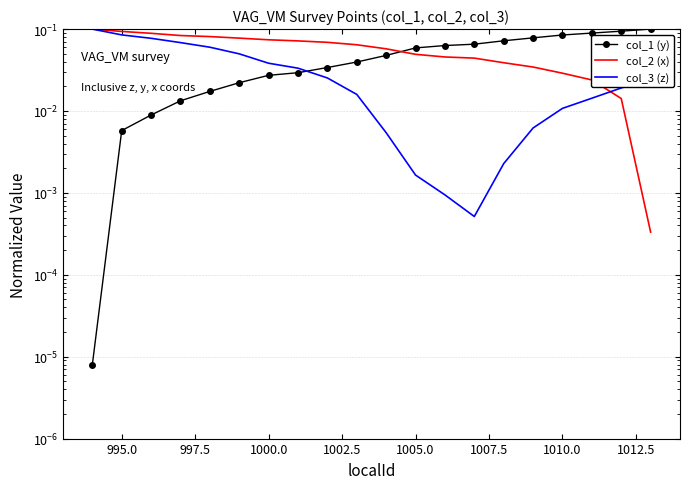

Count the number of data series in this chart.

3